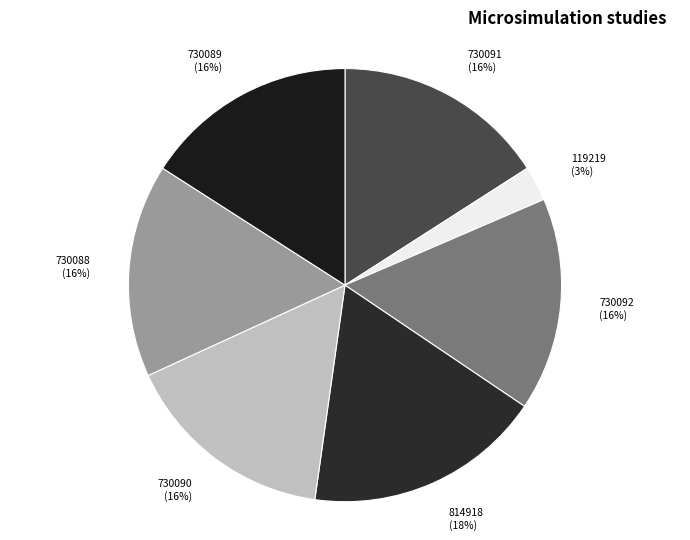

How many segments does this pie chart have?

7